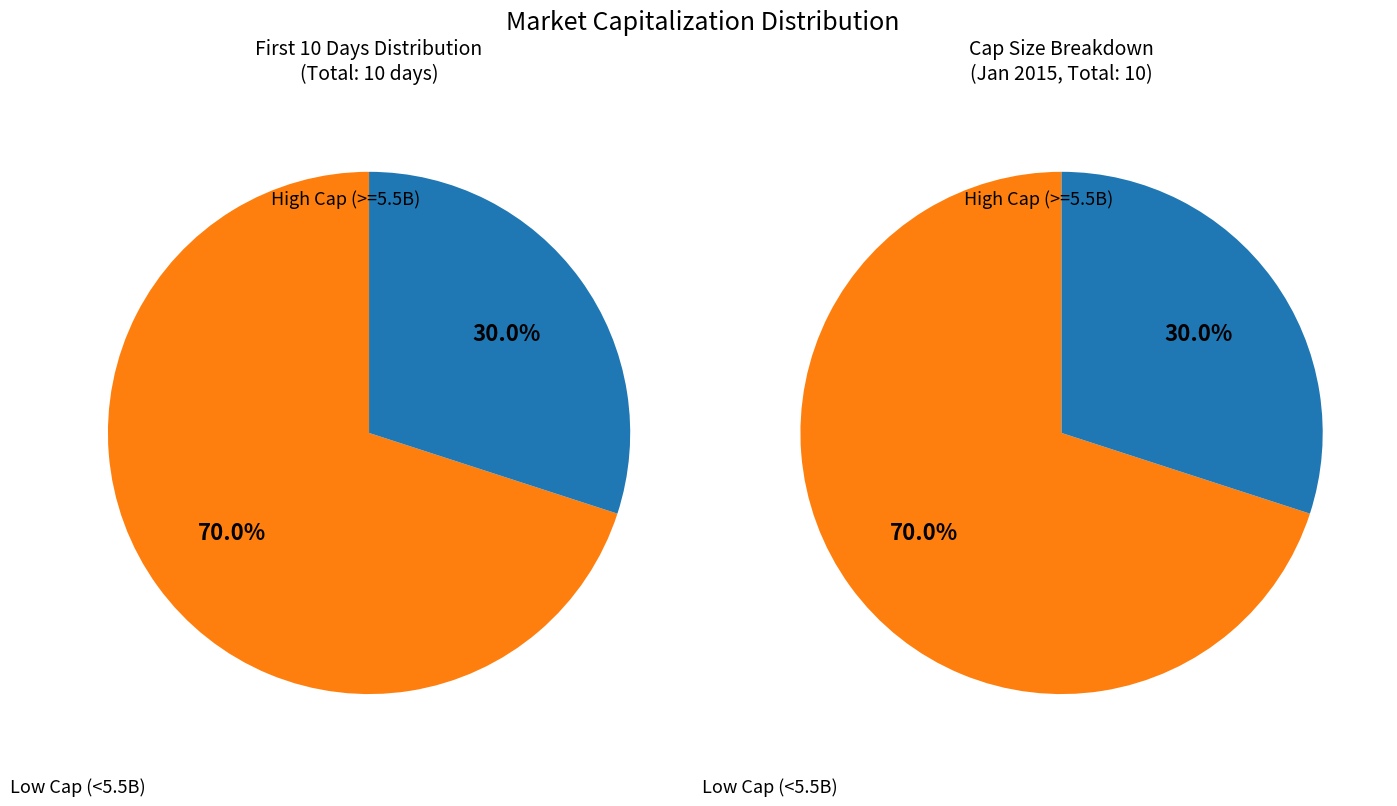

Is 2015-01-05 the majority of the pie?

No